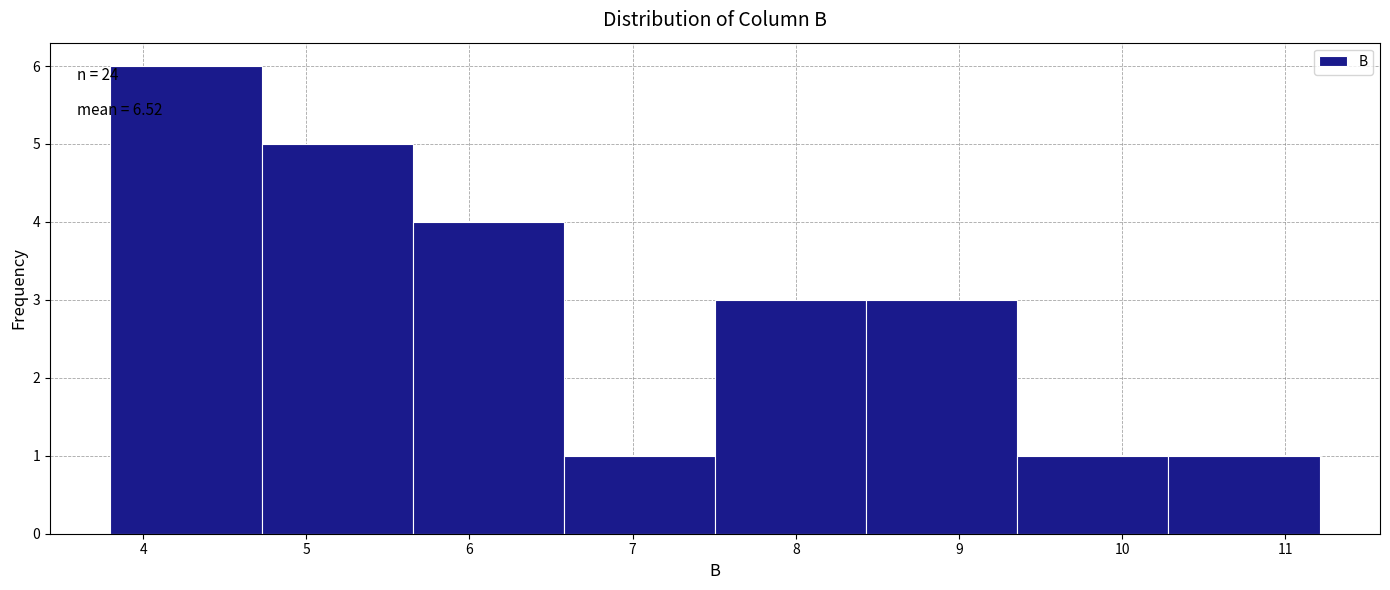

Over which range of the x-axis is the bar tallest?

3.8 to 4.7